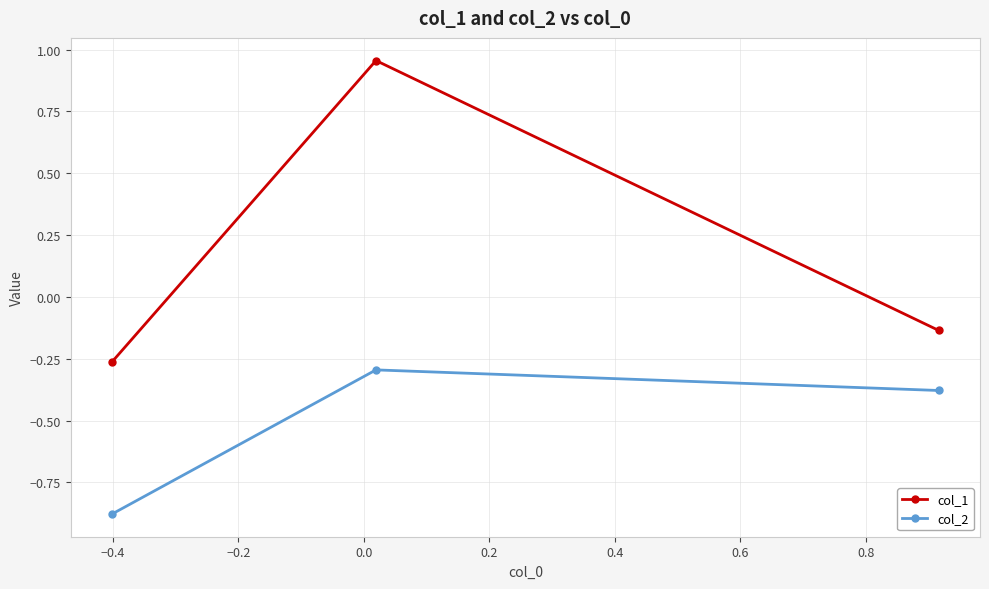

Which series has the largest range (max minus min)?

col_1